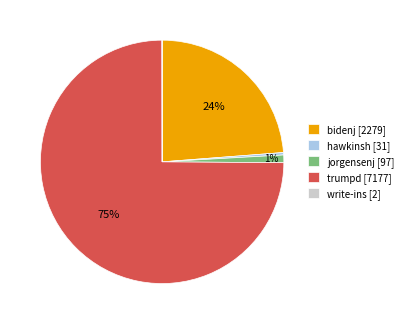

Is the sum of trumpd [7177] and hawkinsh [31] greater than half?

Yes